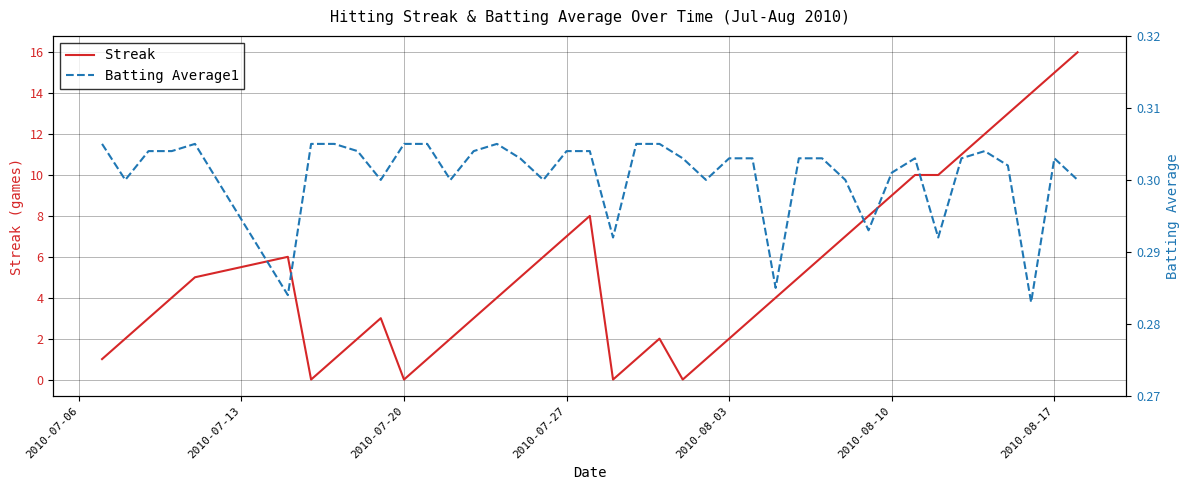

True or false: Streak has a value of 7 at 2010-07-27.

True